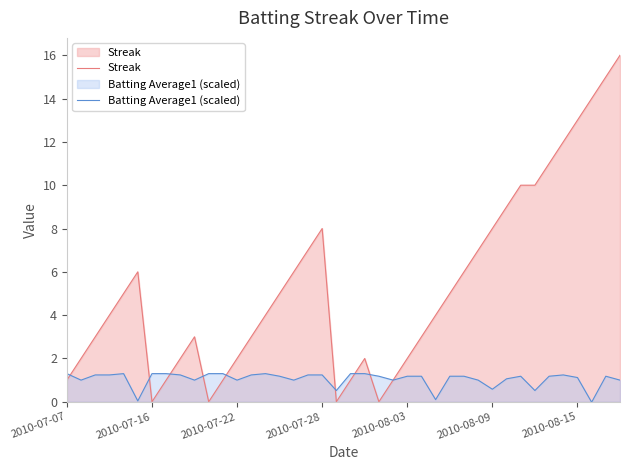

What is the greatest value displayed?

16.0